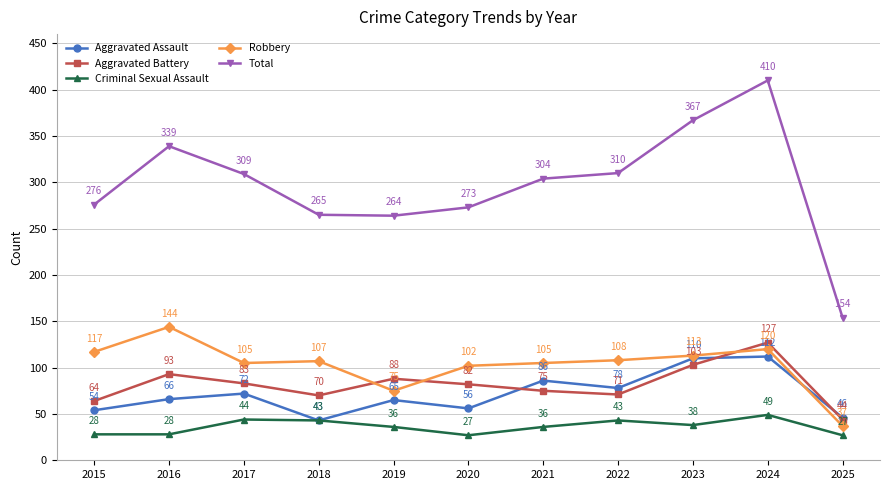

How many intersections are there between Robbery and Aggravated Battery?

3